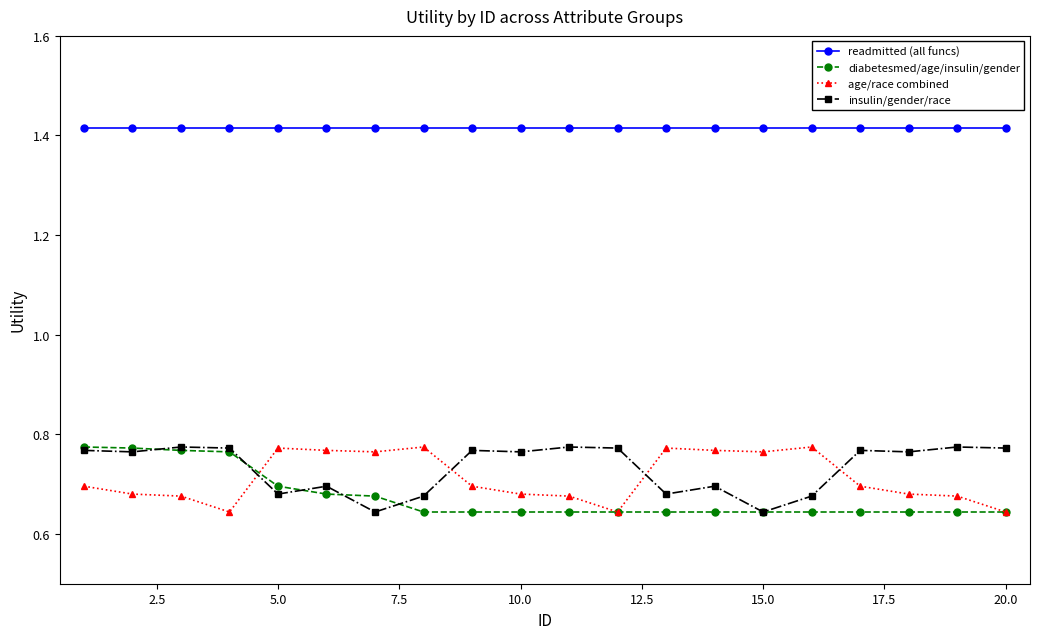

True or false: readmitted (all funcs) and diabetesmed/age/insulin/gender cross at least once.

False